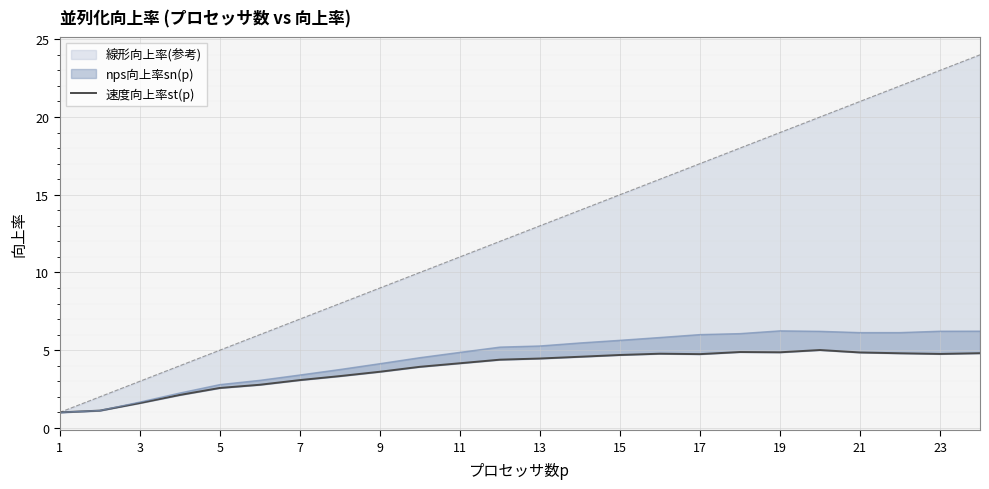

Between 3 and 7, which is larger?

7